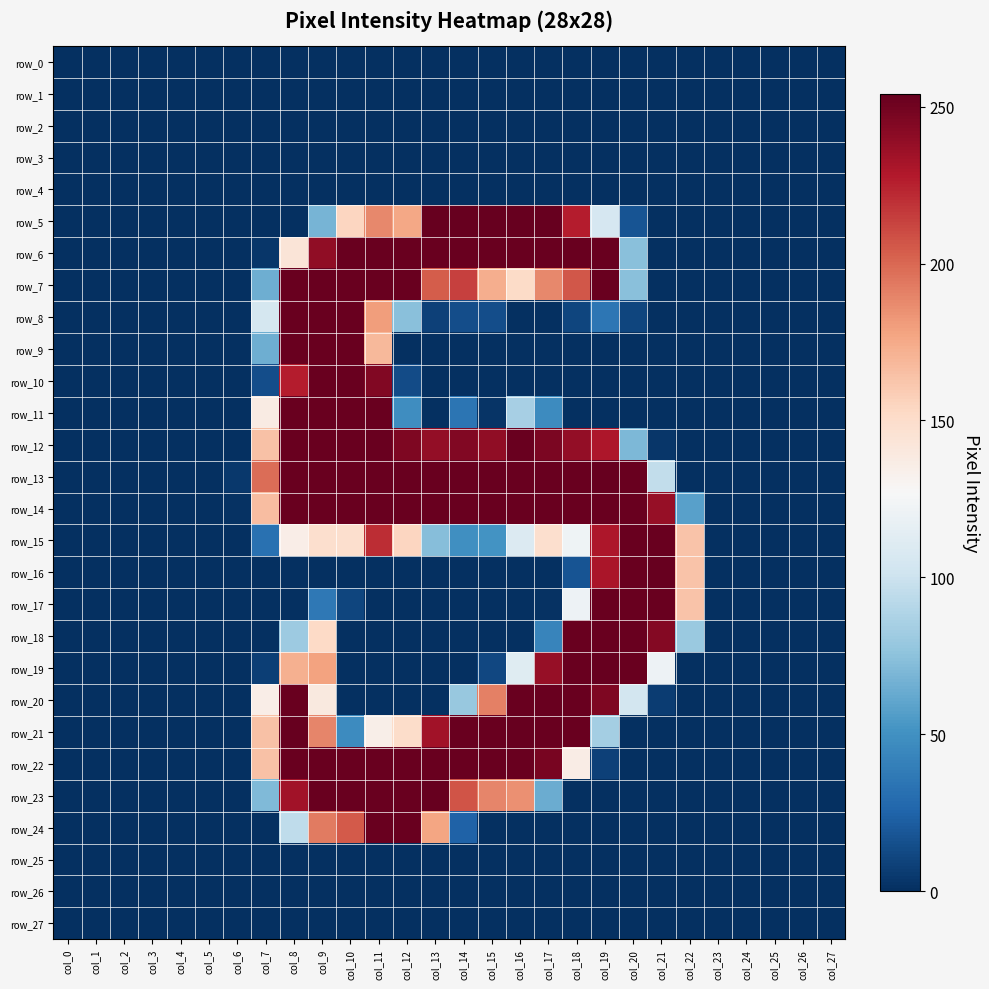

Rank the categories by row_21 value from lowest to highest.

col_0, col_1, col_2, col_3, col_4, col_5, col_6, col_20, col_21, col_22, col_23, col_24, col_25, col_26, col_27, col_10, col_19, col_11, col_12, col_7, col_9, col_13, col_14, col_15, col_17, col_18, col_8, col_16